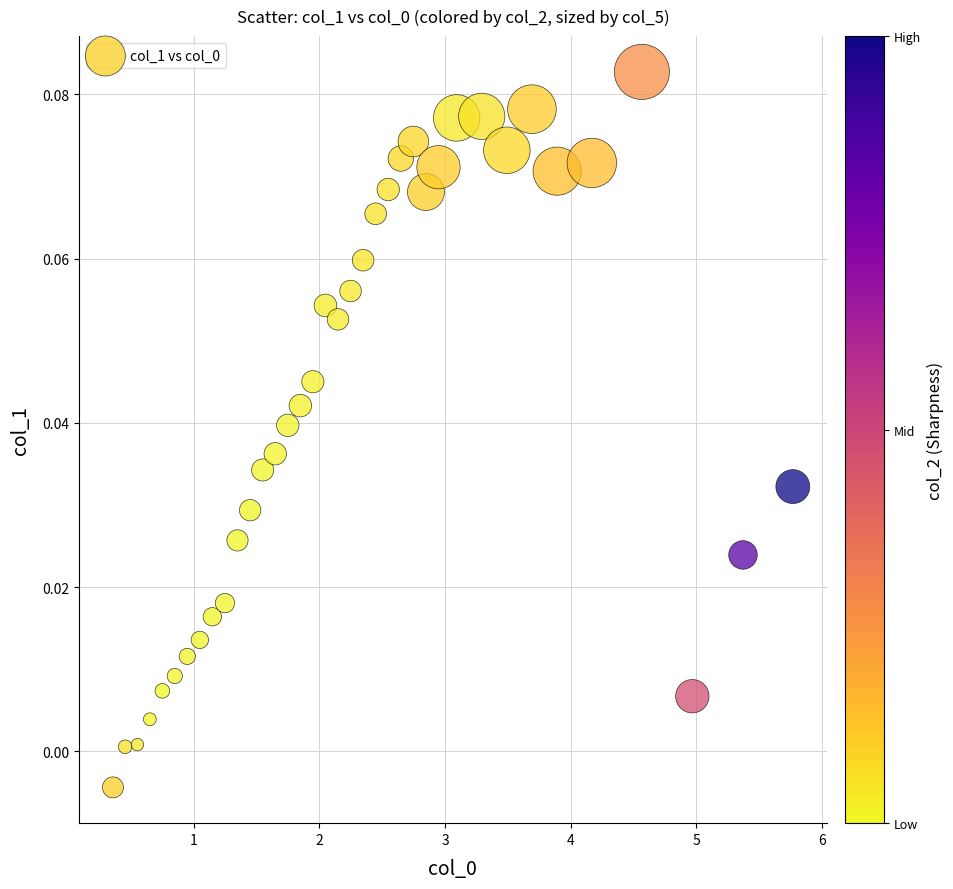

What is the range of X values (max minus min)?

5.4